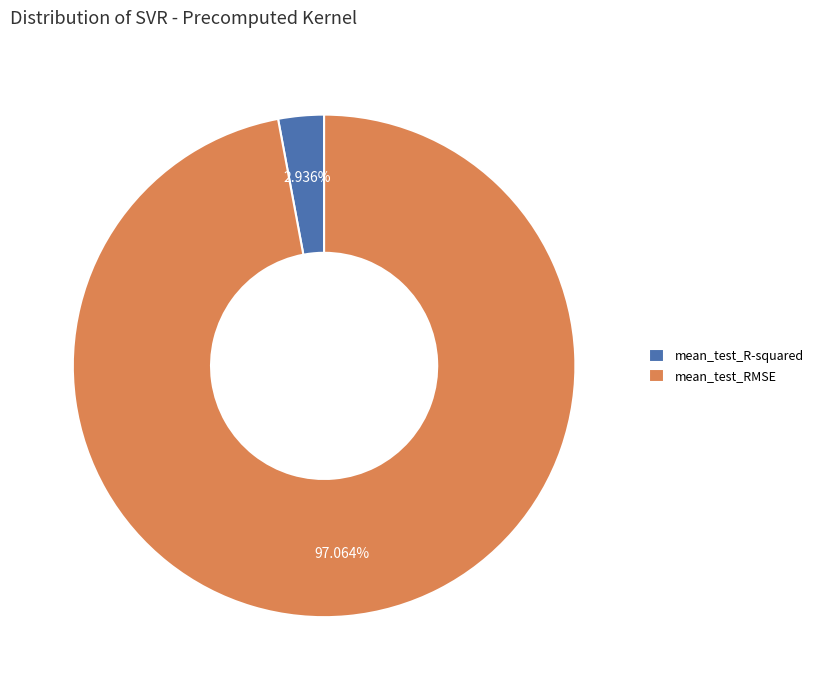

To the nearest percent, what percentage of the pie is mean_test_RMSE?

97%